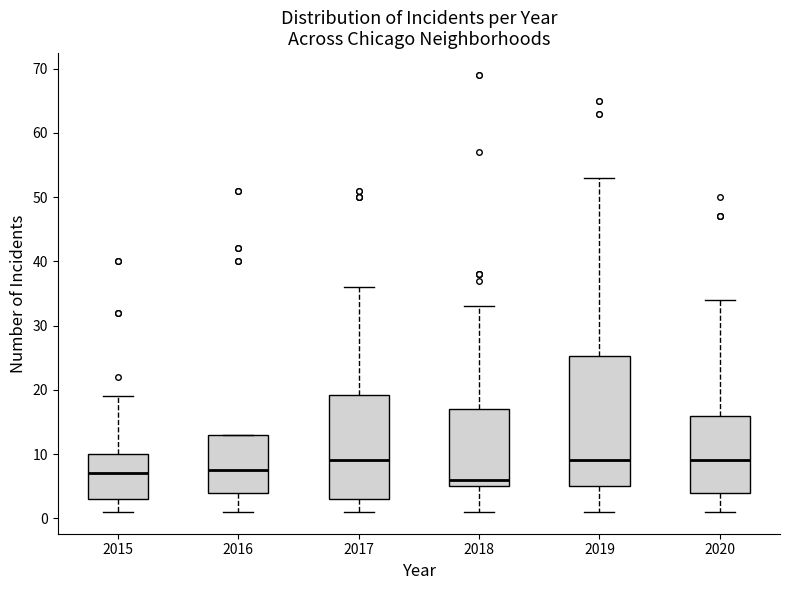

Reading left to right, read every box against the y-axis: the position of its median line, the range the box covers, and the ends of its whiskers. The values are not printed on the chart, so give them approximately, as read against the axis.

2015: median 7, box 3 to 10, whiskers 1 to 19
2016: median 8, box 4 to 13, whiskers 1 to 13
2017: median 9, box 3 to 19, whiskers 1 to 36
2018: median 6, box 5 to 17, whiskers 1 to 33
2019: median 9, box 5 to 25, whiskers 1 to 53
2020: median 9, box 4 to 16, whiskers 1 to 34